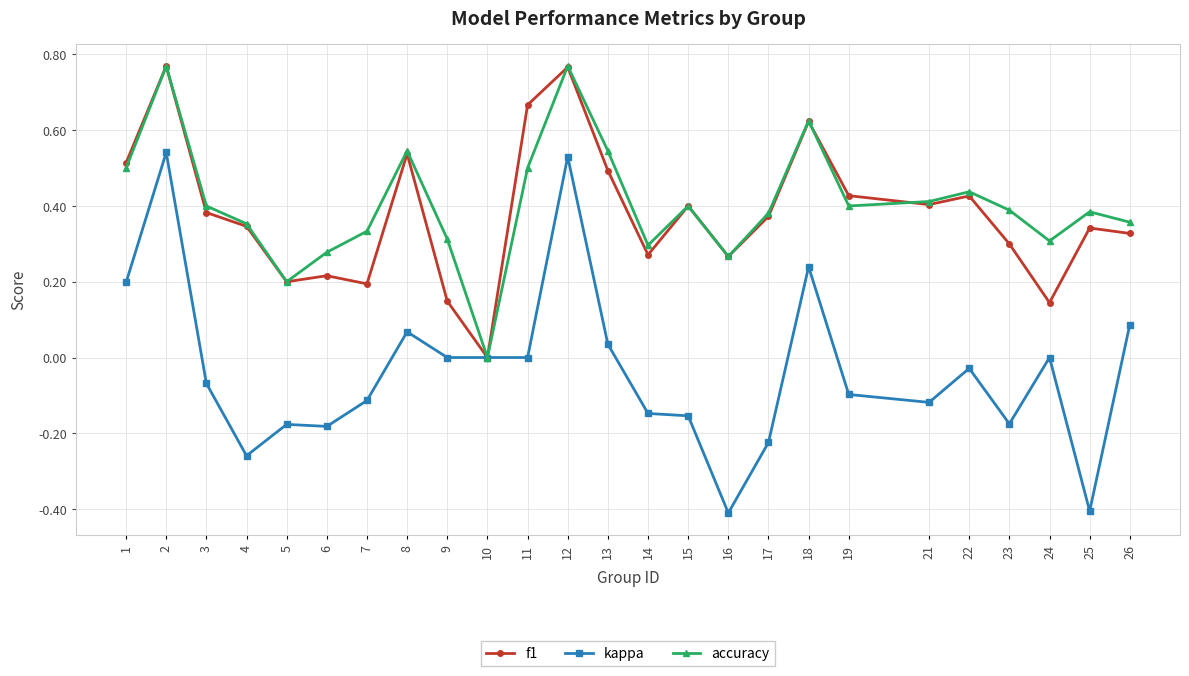

Which series has the widest spread of values?

kappa